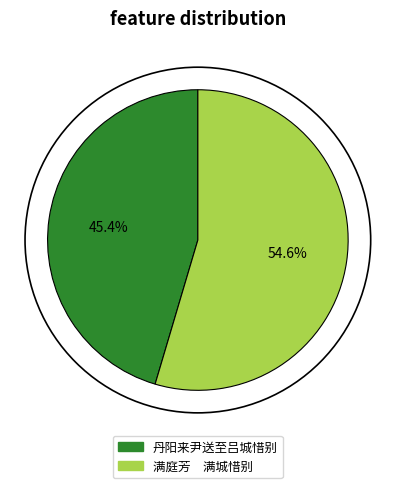

Rank the categories by value from highest to lowest.

满庭芳 满城惜别, 丹阳来尹送至吕城惜别